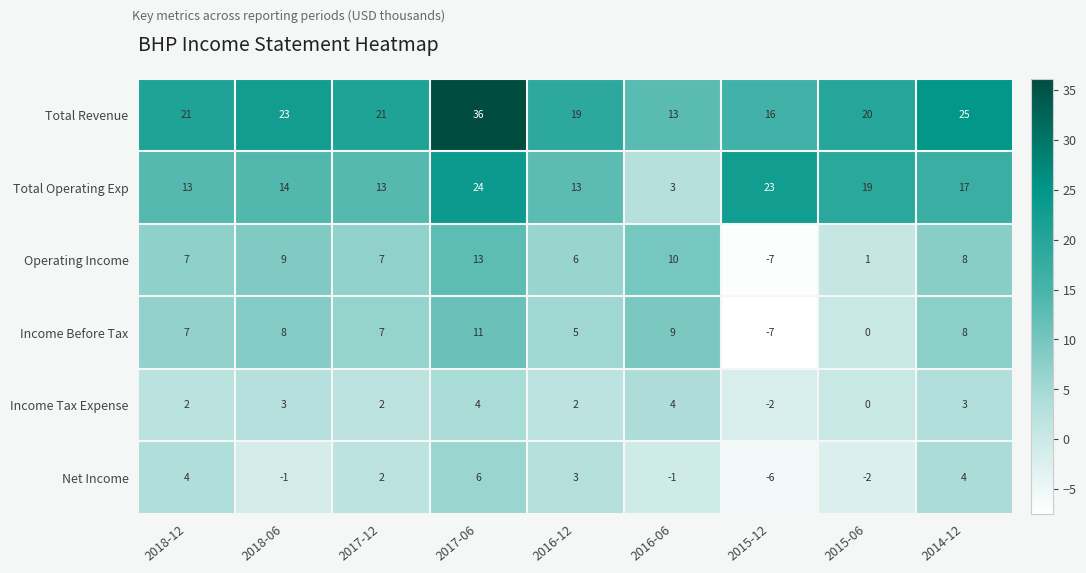

How many values in the Income Tax Expense series are below 2?

2